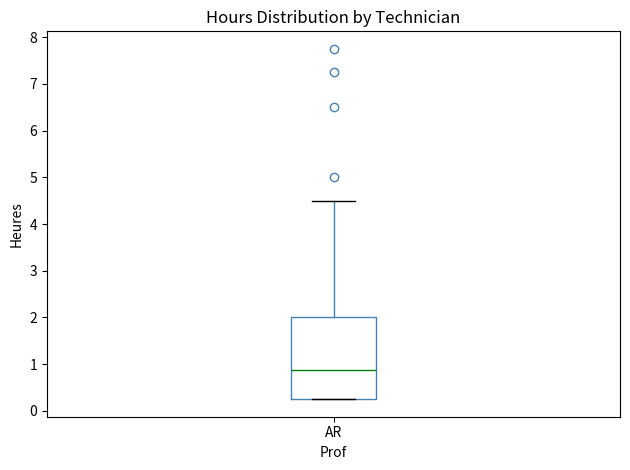

Where is the upper edge of the box for AR on the y-axis? The values are not printed on the chart, so give them approximately, as read against the axis.

2.0